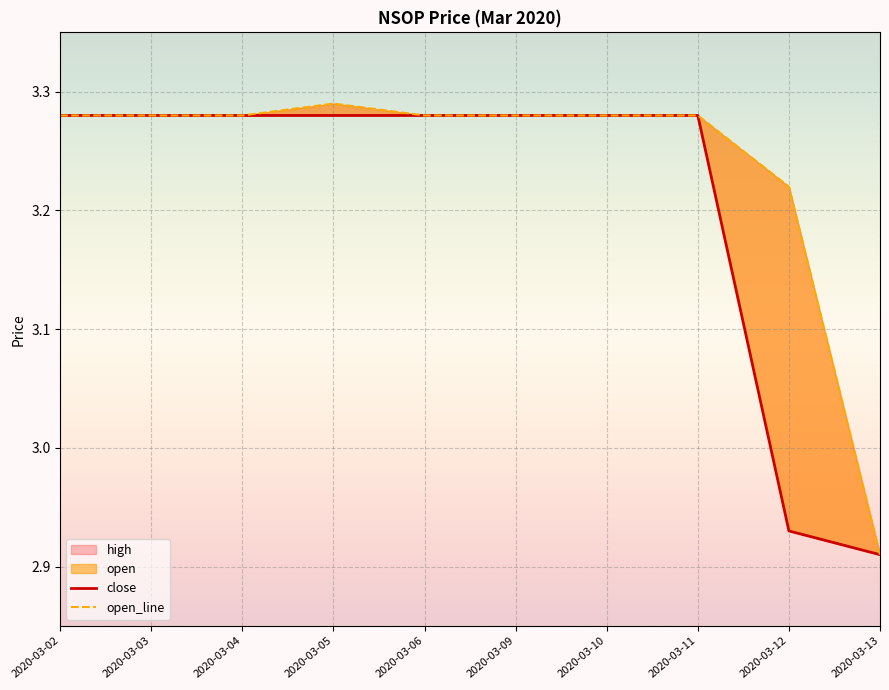

Which series has the largest total across all categories?

open_line